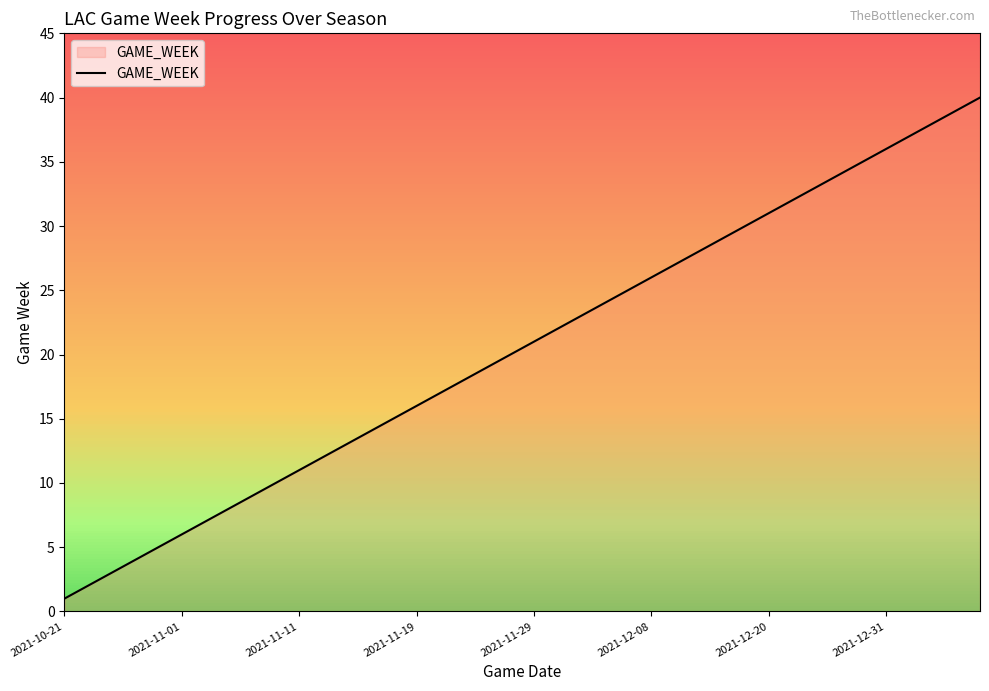

What is the maximum value for GAME_WEEK?

40